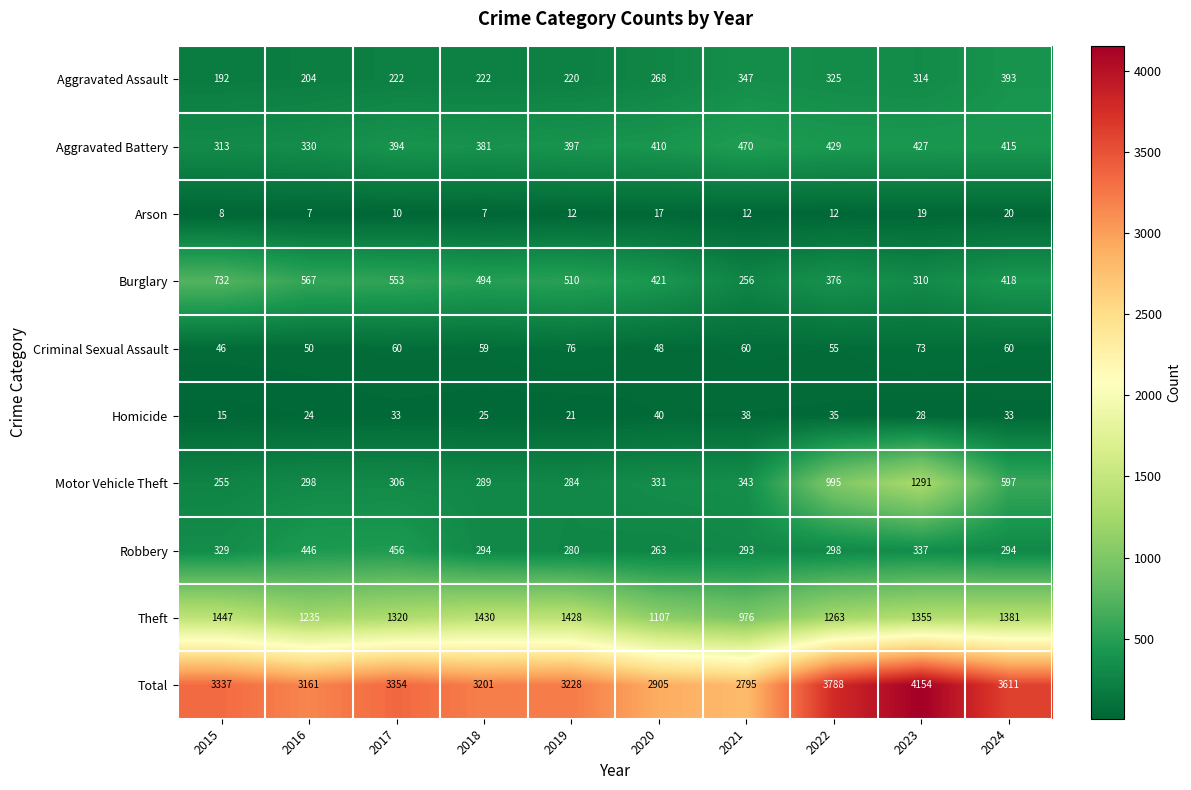

How many values in the Burglary series are below 494?

5